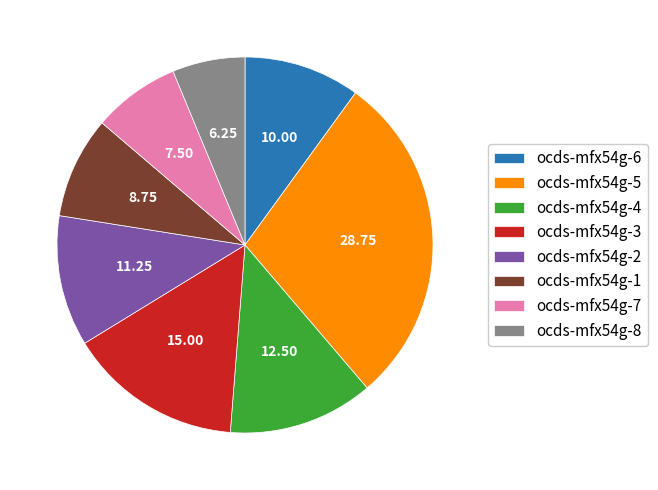

Rank the categories by value from lowest to highest.

ocds-mfx54g-8, ocds-mfx54g-7, ocds-mfx54g-1, ocds-mfx54g-6, ocds-mfx54g-2, ocds-mfx54g-4, ocds-mfx54g-3, ocds-mfx54g-5